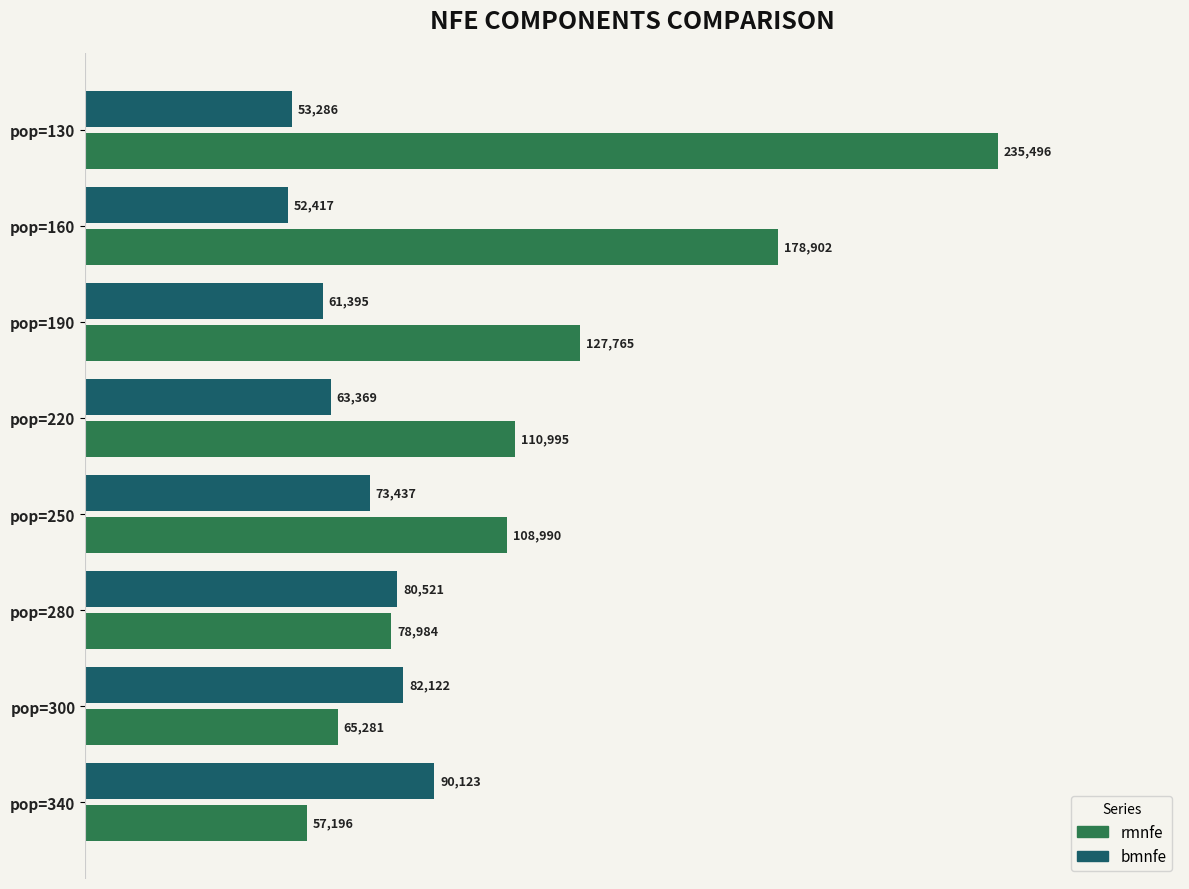

Which series has the widest spread of values?

rmnfe